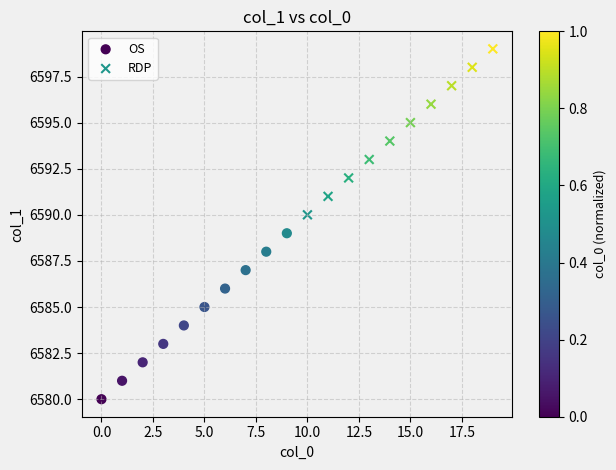

Which series contains the highest Y value?

RDP